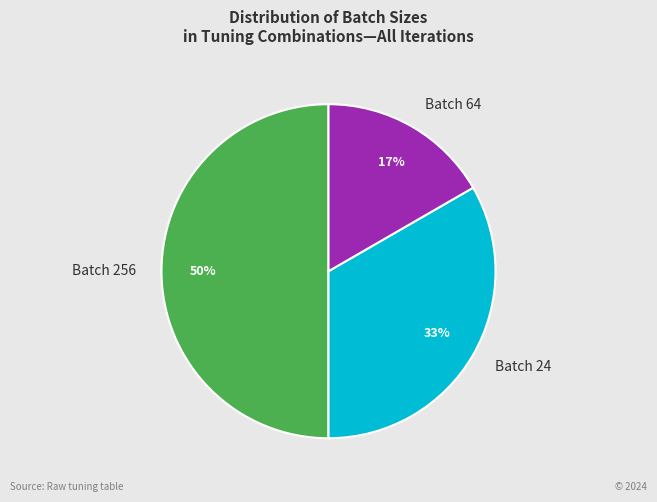

Rank the categories by value from highest to lowest.

Batch 256, Batch 24, Batch 64